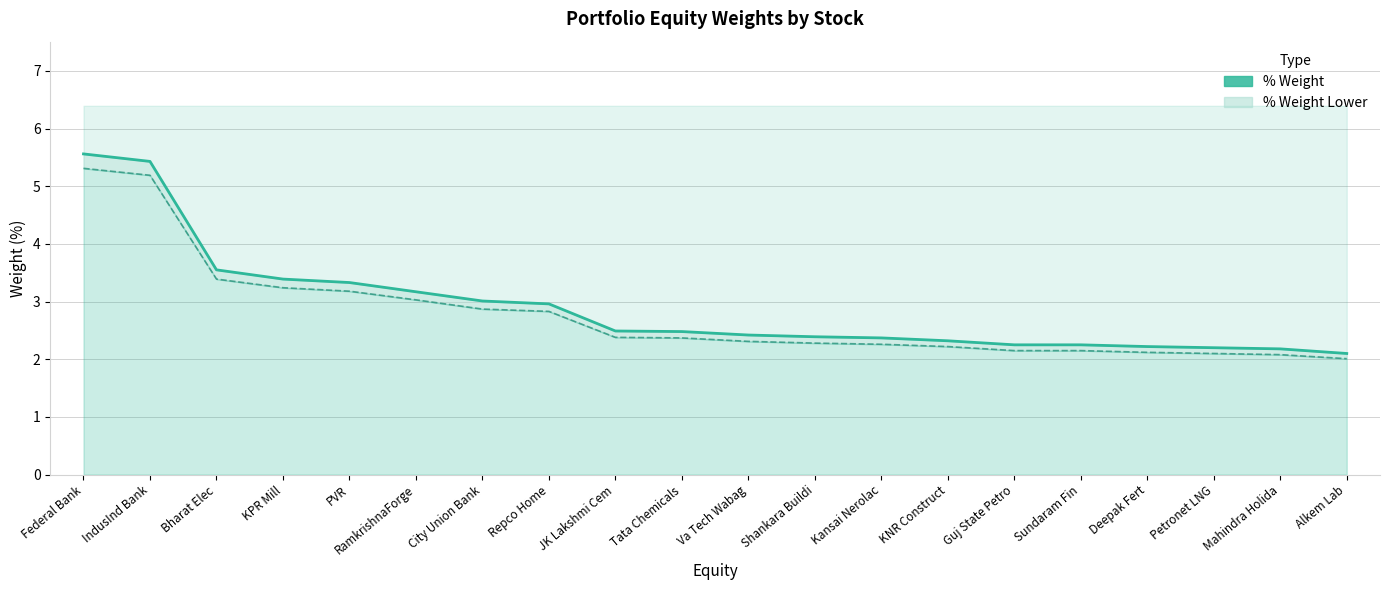

What is the smallest value displayed?

2.1